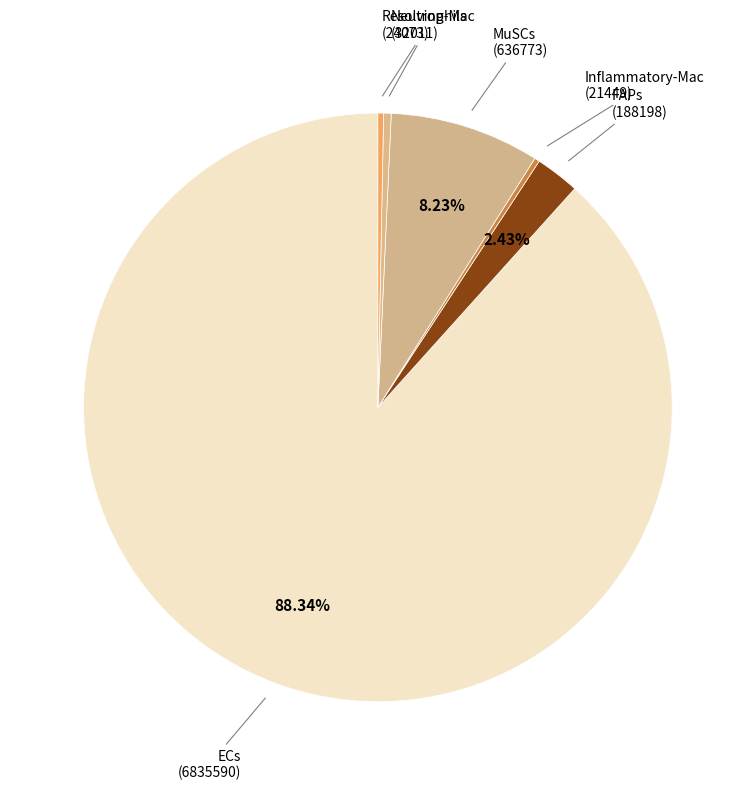

Which slice represents more than half of the pie?

ECs